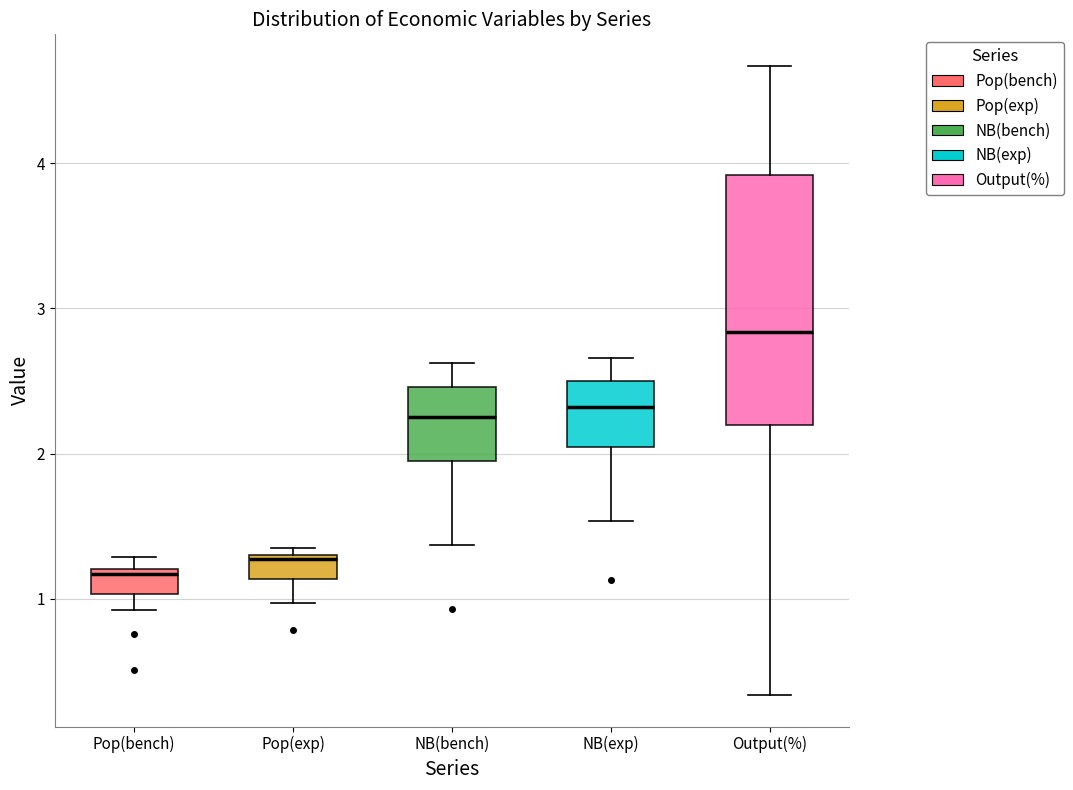

Reading left to right, transcribe this box plot: for each box, give where its median line is, the range the box spans, and where its two whiskers end, as read against the y-axis. The values are not printed on the chart, so give them approximately, as read against the axis.

Pop(bench): median 1.2 (just below the box's upper edge), box 1.0 to 1.2, whiskers 0.9 to 1.3
Pop(exp): median 1.3, box 1.1 to 1.3, whiskers 1.0 to 1.4
NB(bench): median 2.3, box 1.9 to 2.5, whiskers 1.4 to 2.6
NB(exp): median 2.3, box 2.0 to 2.5, whiskers 1.5 to 2.7
Output(%): median 2.8, box 2.2 to 3.9, whiskers 0.3 to 4.7